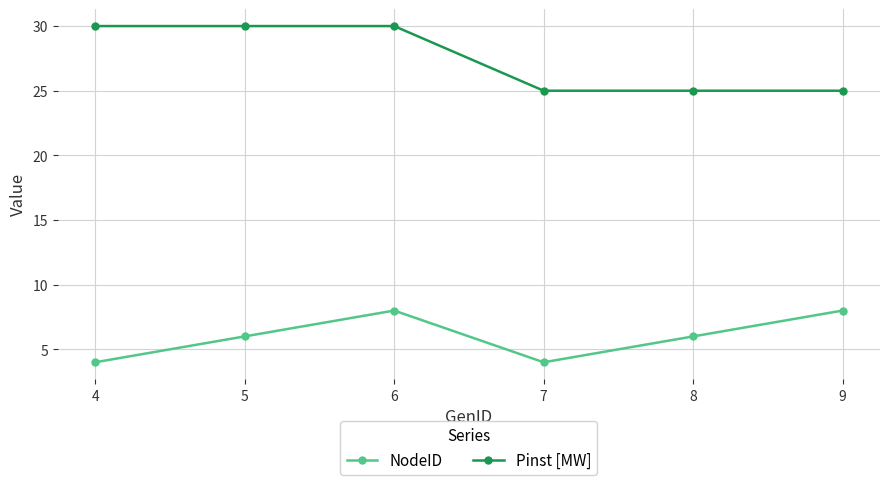

Between 8 and 9, which series saw the biggest shift?

NodeID